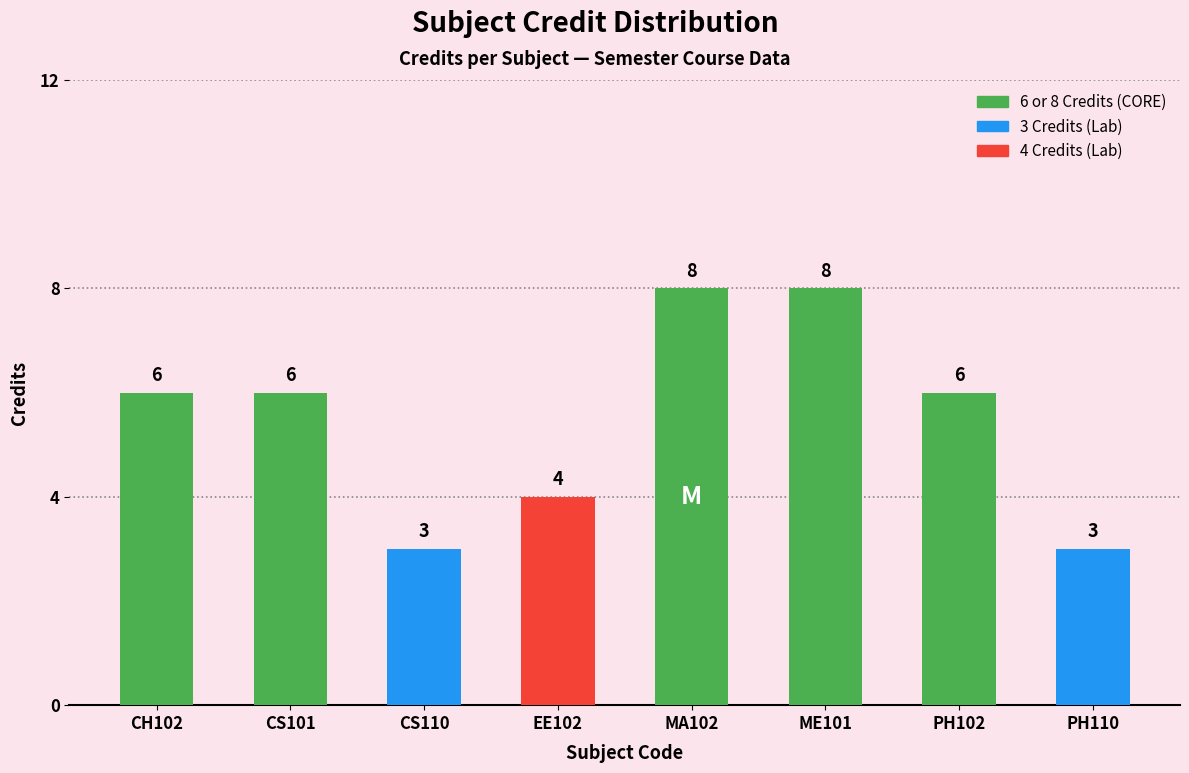

What is the maximum value shown in the chart?

8